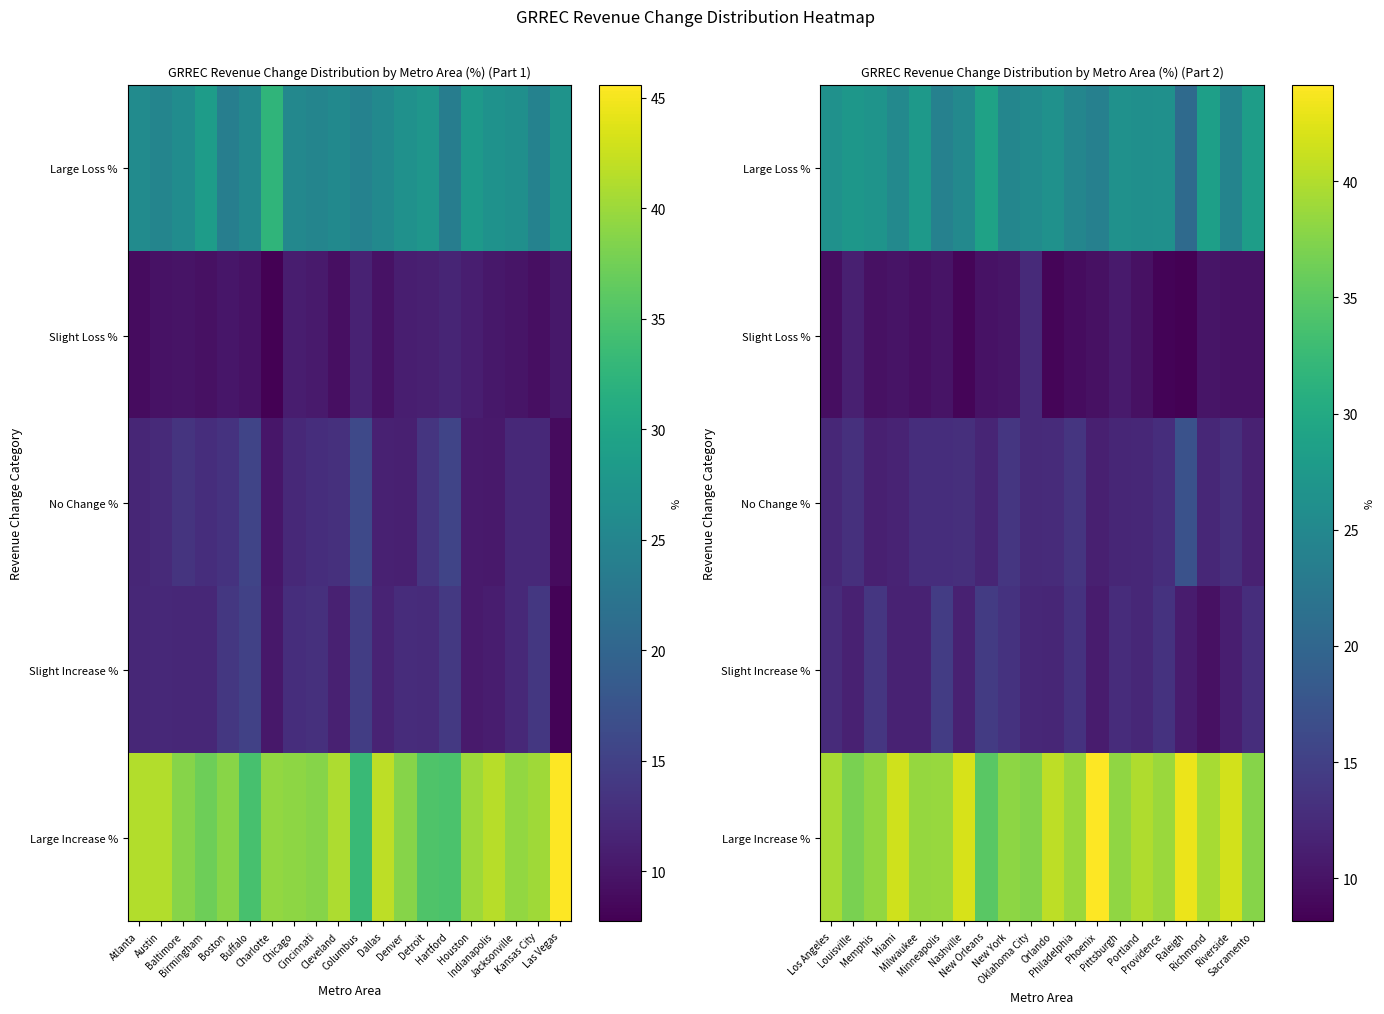

List the series in order of their peak value, lowest first.

Slight Loss %, Slight Increase %, No Change %, Large Loss %, Large Increase %